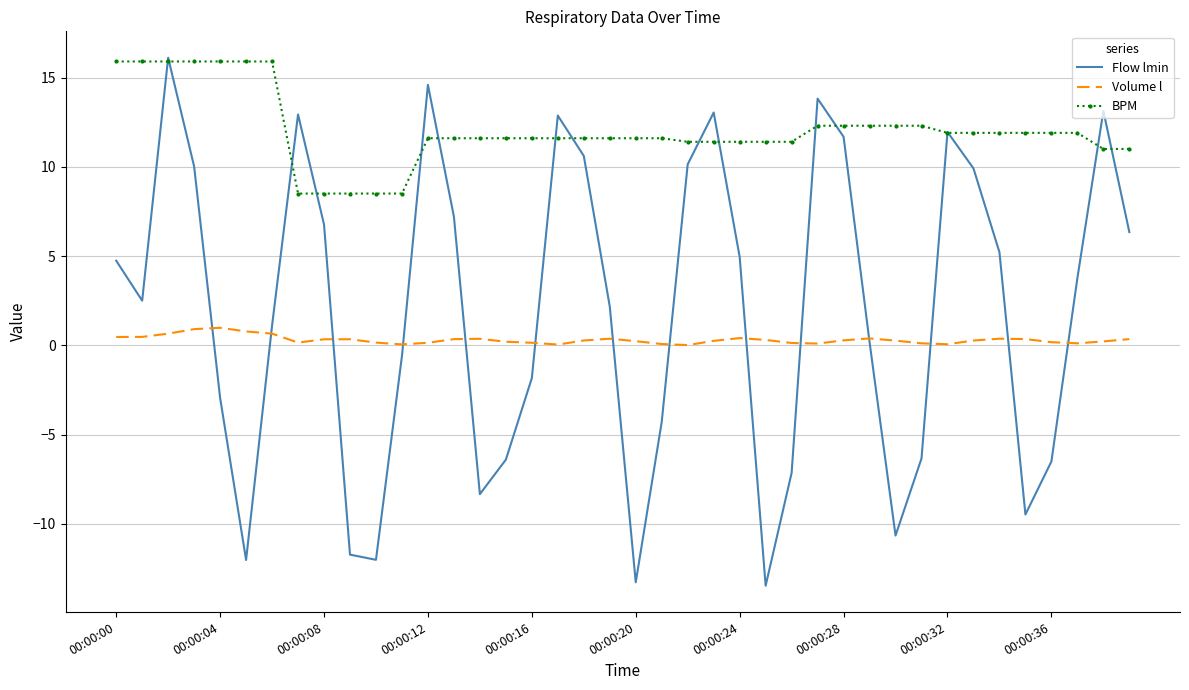

What is the maximum value shown in the chart?

16.1